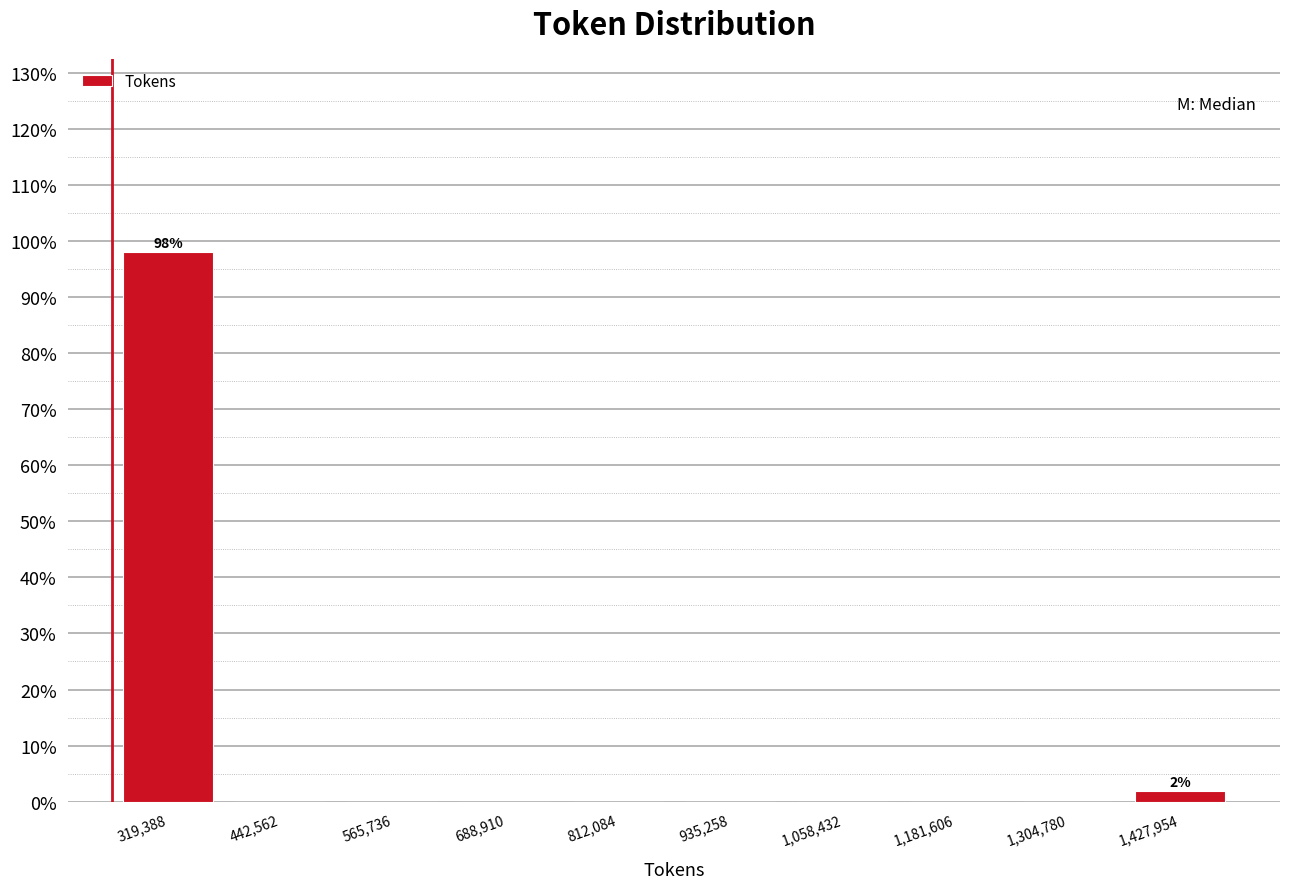

Over which range of the x-axis is the bar tallest?

260000 to 380000